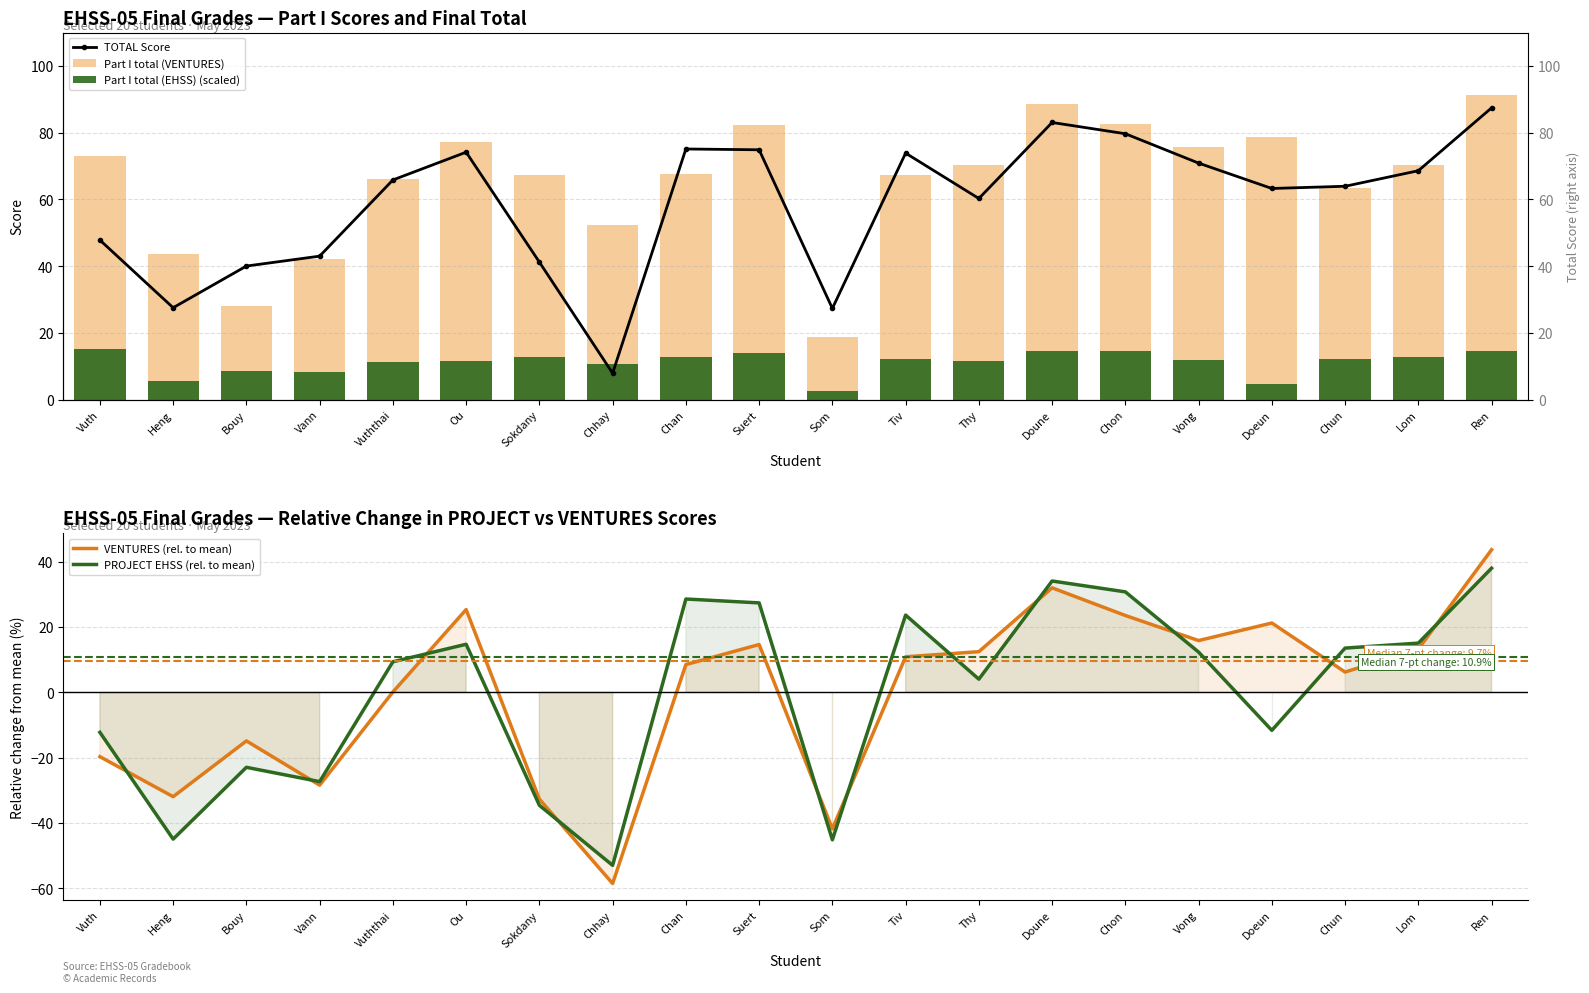

Is it true that TOTAL Score equals 9.1 at Sokdany?

False